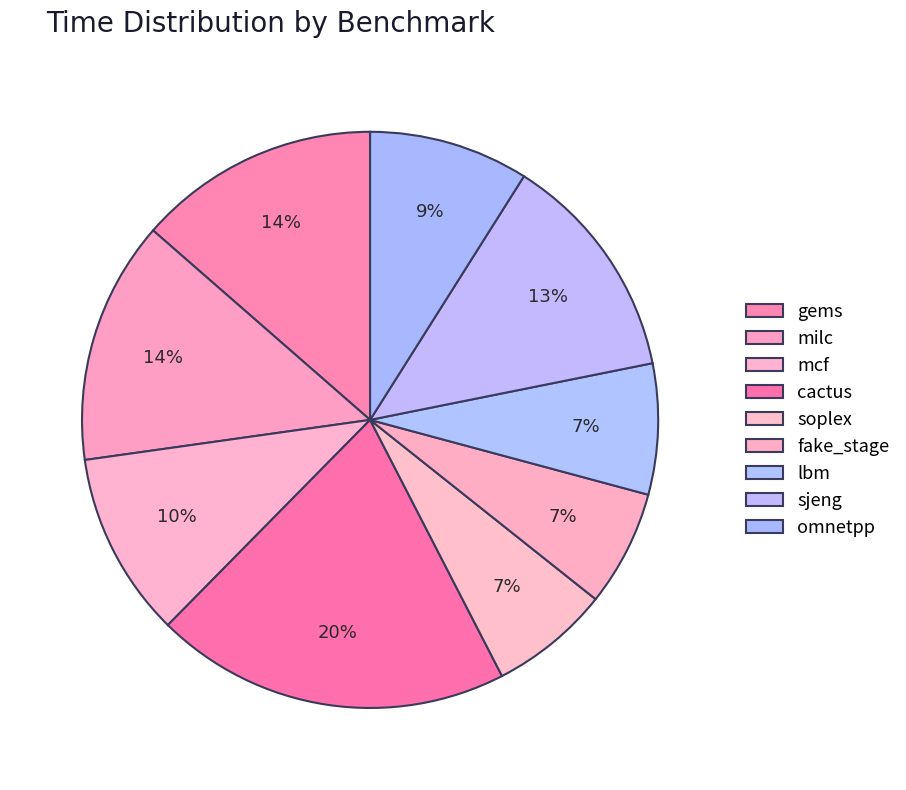

How many segments does this pie chart have?

9